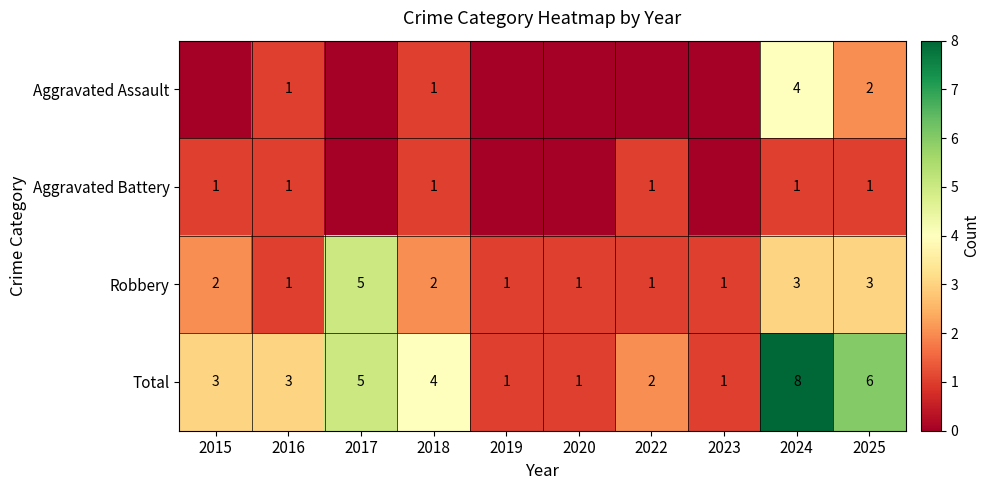

The Aggravated Battery series shows 1 at 2016. True or false?

True